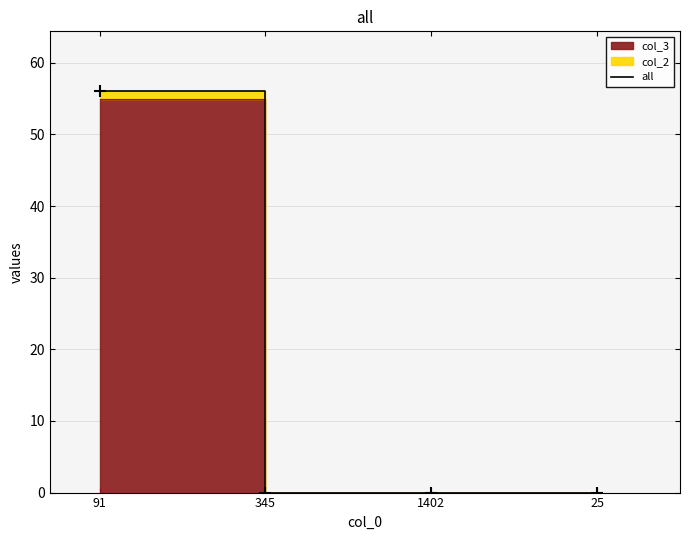

How many positive values are there?

1